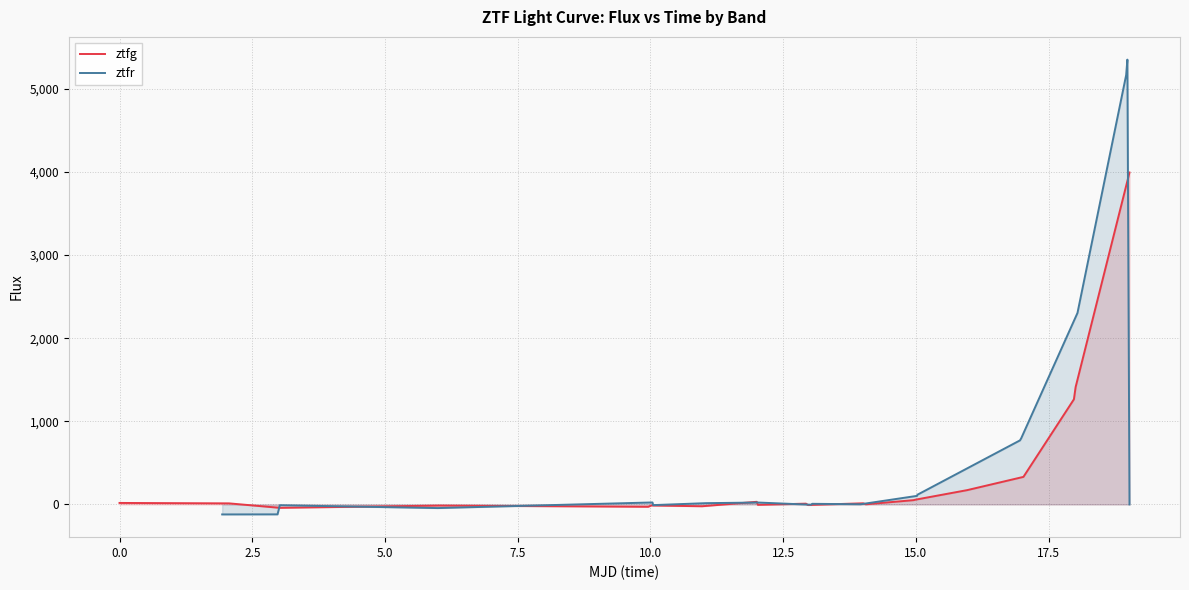

At how many categories does at least one series exceed 4783?

2